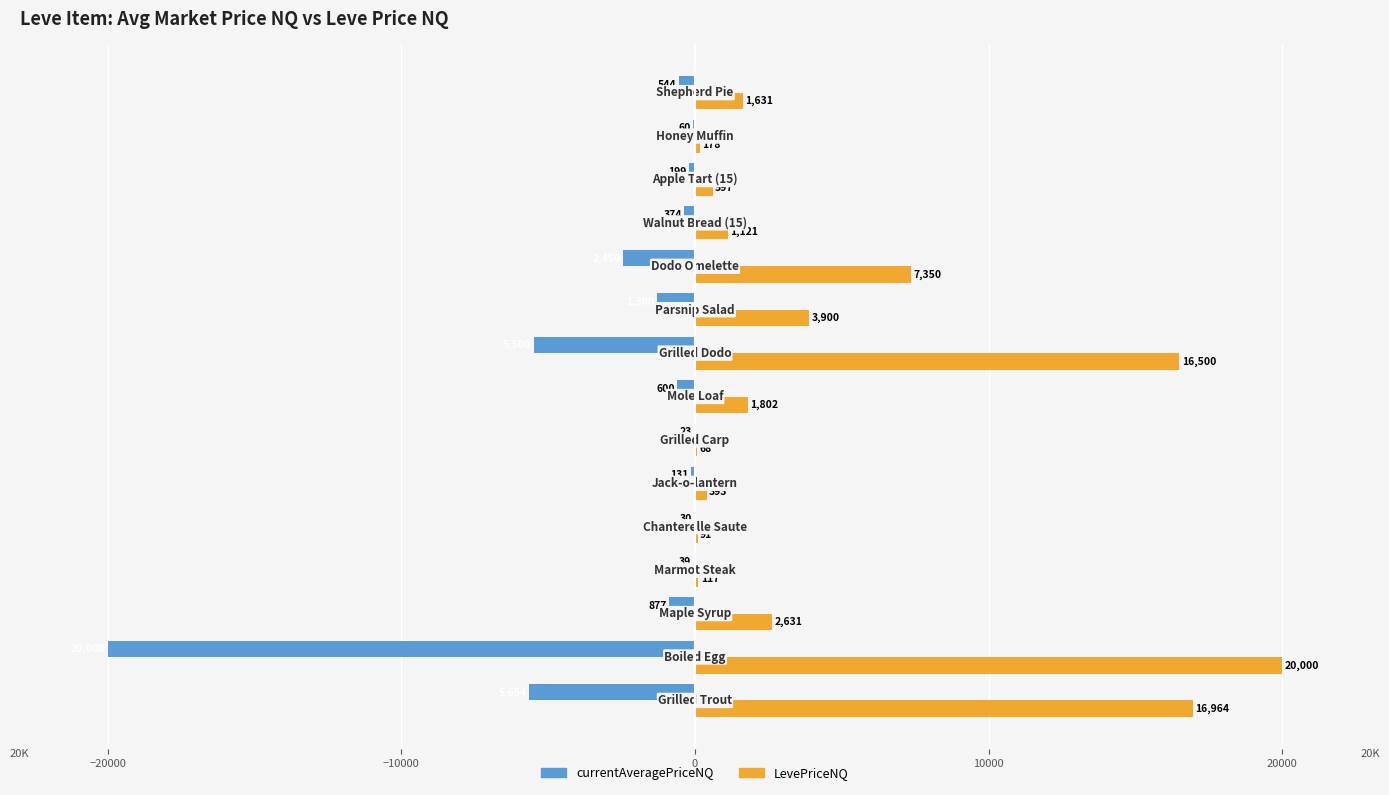

Which series has the largest total across all categories?

LevePriceNQ